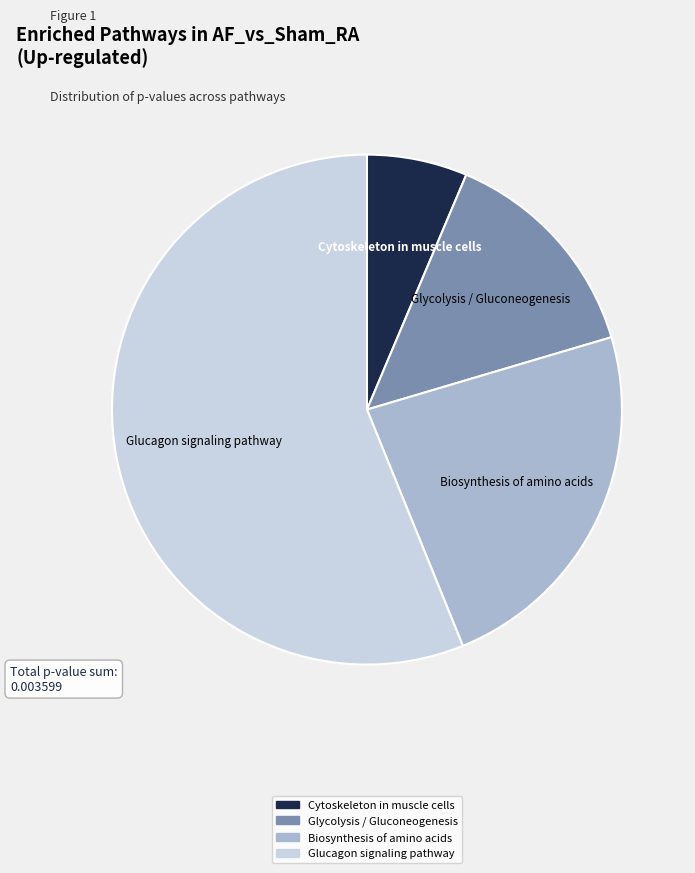

The Cytoskeleton in muscle cells slice represents 6% of the pie. True or false?

True